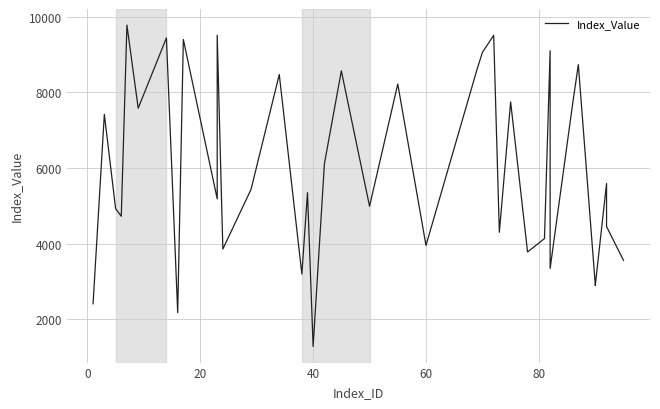

Reading left to right, extract all data points from this chart.

2413.9	7420.8	4926.6	4727.1	9780.9	7583.1	9441.5	2178.3	9399.5	5187.0	9510.3	3859.4	5439.2	8474.2	3201.2	5349.7	1283.8	6117.0	8569.9	4991.8	8221.9	3956.3	8584.8	9061.1	9510.2	4302.3	7750.4	3782.4	4137.3	9103.1	3835.3	3346.9	7709.2	8736.0	6796.8	2922.4	2897.0	5593.3	4455.0	3561.7